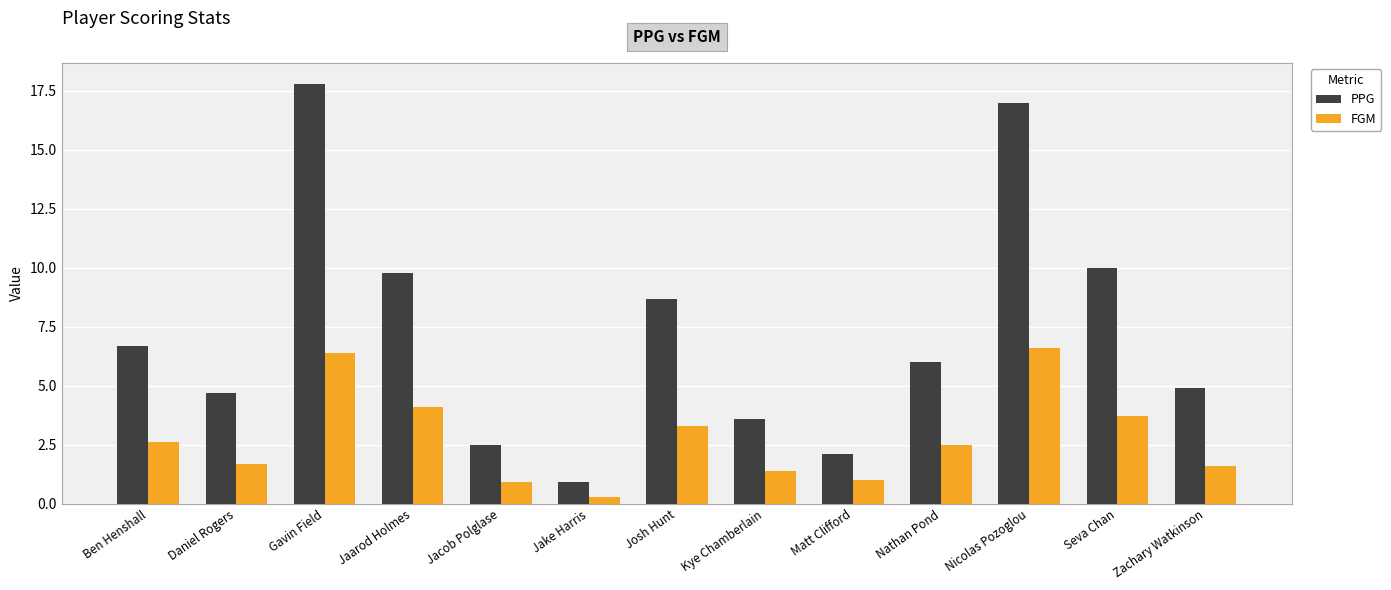

Reading left to right, what are all the values shown in this chart?

PPG: Ben Henshall=6.7	Daniel Rogers=4.7	Gavin Field=17.8	Jaarod Holmes=9.8	Jacob Polglase=2.5	Jake Harris=0.9	Josh Hunt=8.7	Kye Chamberlain=3.6	Matt Clifford=2.1	Nathan Pond=6.0	Nicolas Pozoglou=17.0	Seva Chan=10.0	Zachary Watkinson=4.9
FGM: Ben Henshall=2.6	Daniel Rogers=1.7	Gavin Field=6.4	Jaarod Holmes=4.1	Jacob Polglase=0.9	Jake Harris=0.3	Josh Hunt=3.3	Kye Chamberlain=1.4	Matt Clifford=1.0	Nathan Pond=2.5	Nicolas Pozoglou=6.6	Seva Chan=3.7	Zachary Watkinson=1.6